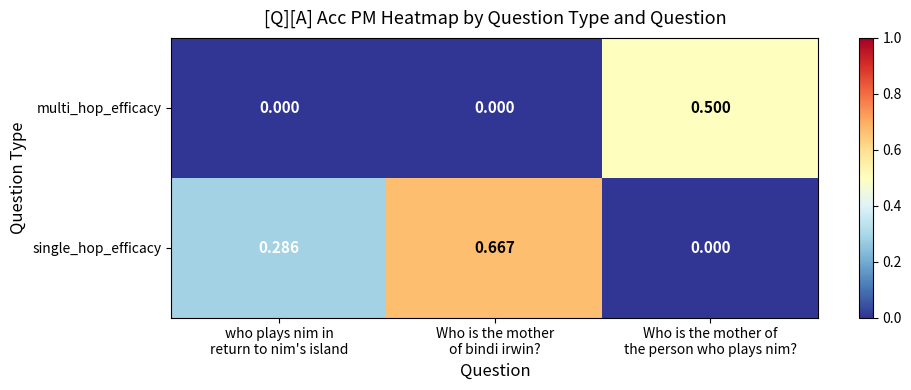

Which series has the largest total across all categories?

single_hop_efficacy